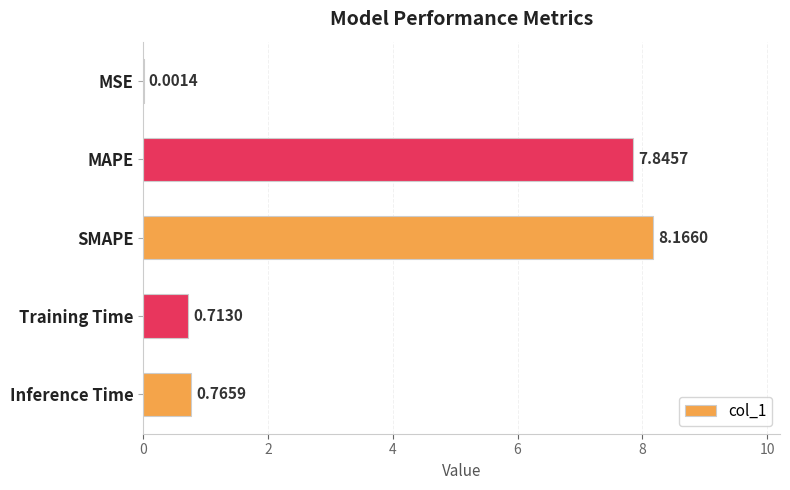

Where is the data nearest to the value 4?

Inference Time